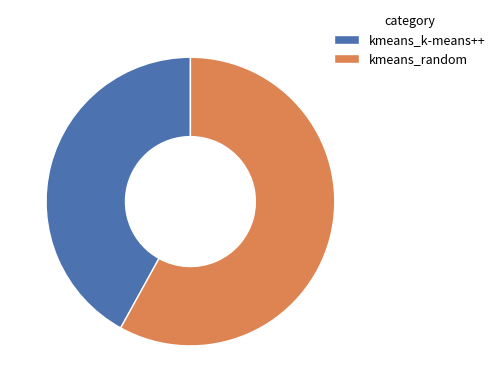

Is the sum of kmeans_random and kmeans_k-means++ greater than half?

Yes